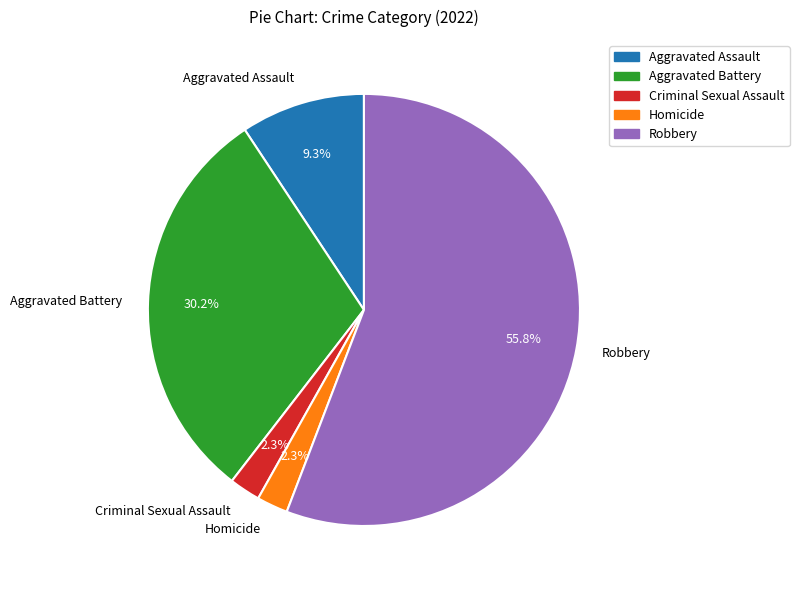

To the nearest percent, what is the combined percentage of Homicide and Criminal Sexual Assault?

5%